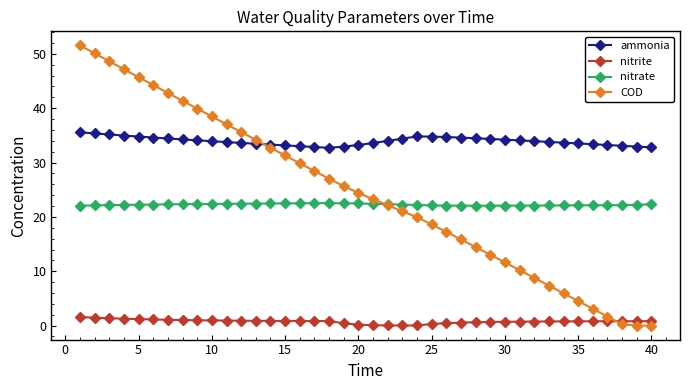

Which series has the largest range (max minus min)?

COD